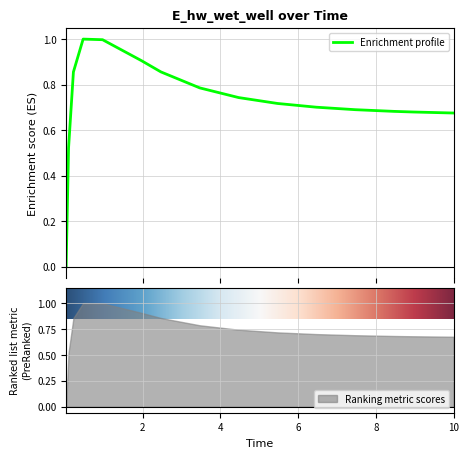

What is the greatest value displayed?

1.0